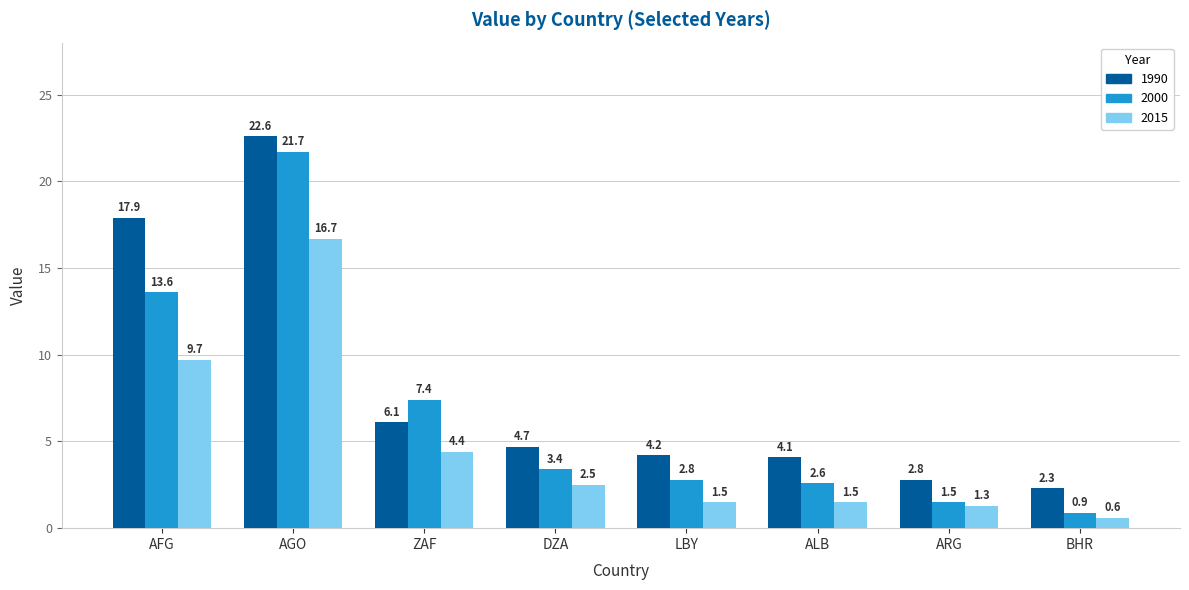

The value of 1990 at BHR is 2.3. True or false?

True